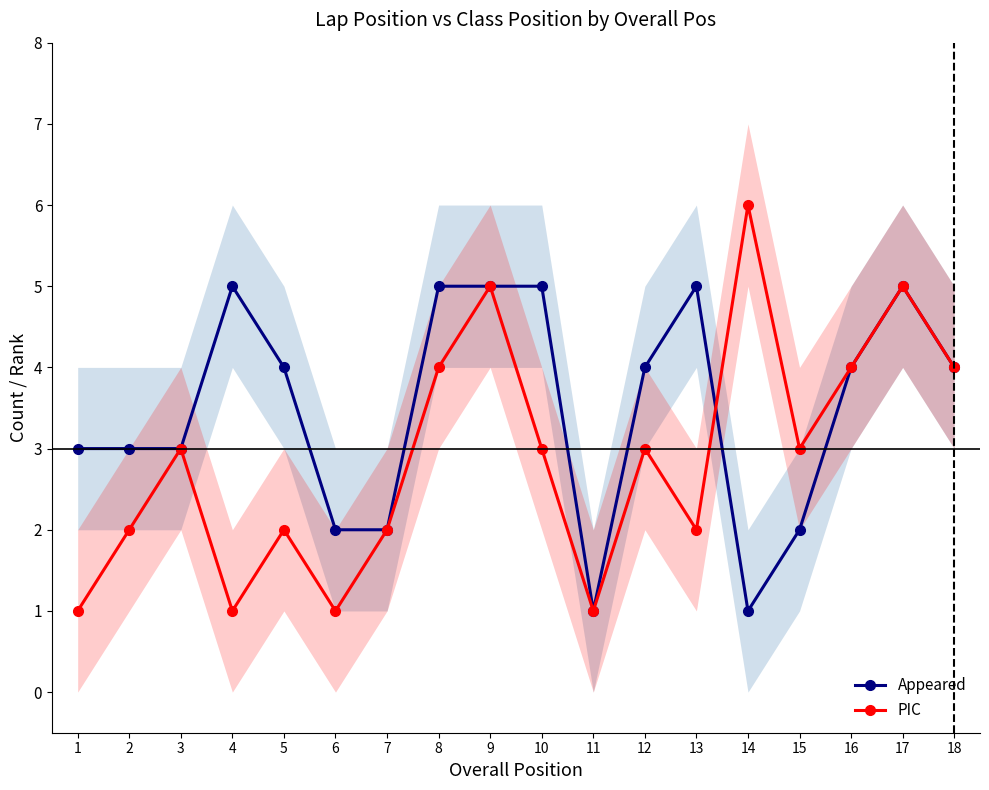

Does the chart display data point markers on the line(s)?

Yes